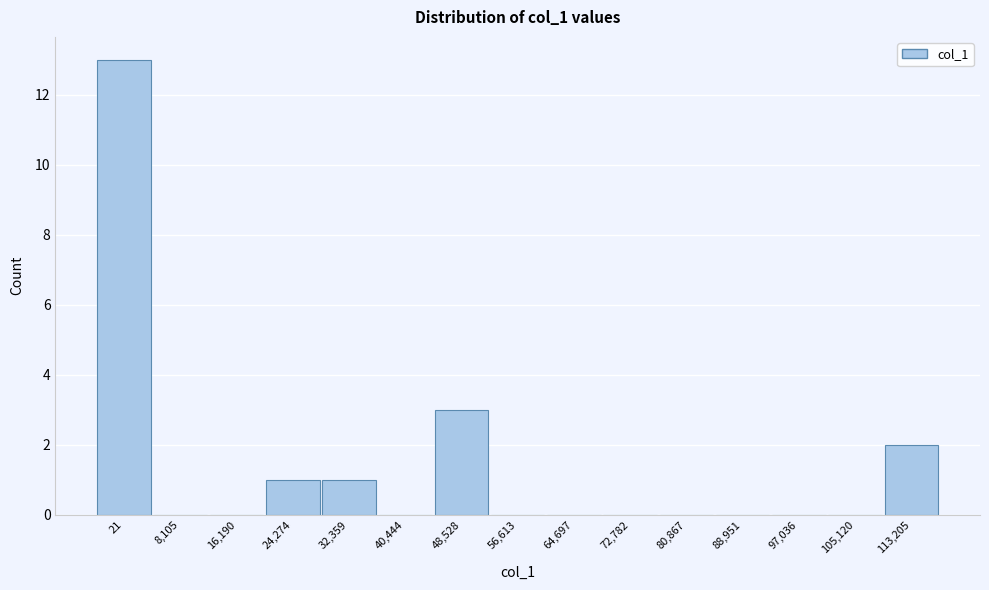

Reading left to right, transcribe all the data shown in this chart.

21=13	8,105=0	16,190=0	24,274=1	32,359=1	40,444=0	48,528=3	56,613=0	64,697=0	72,782=0	80,867=0	88,951=0	97,036=0	105,120=0	113,205=2